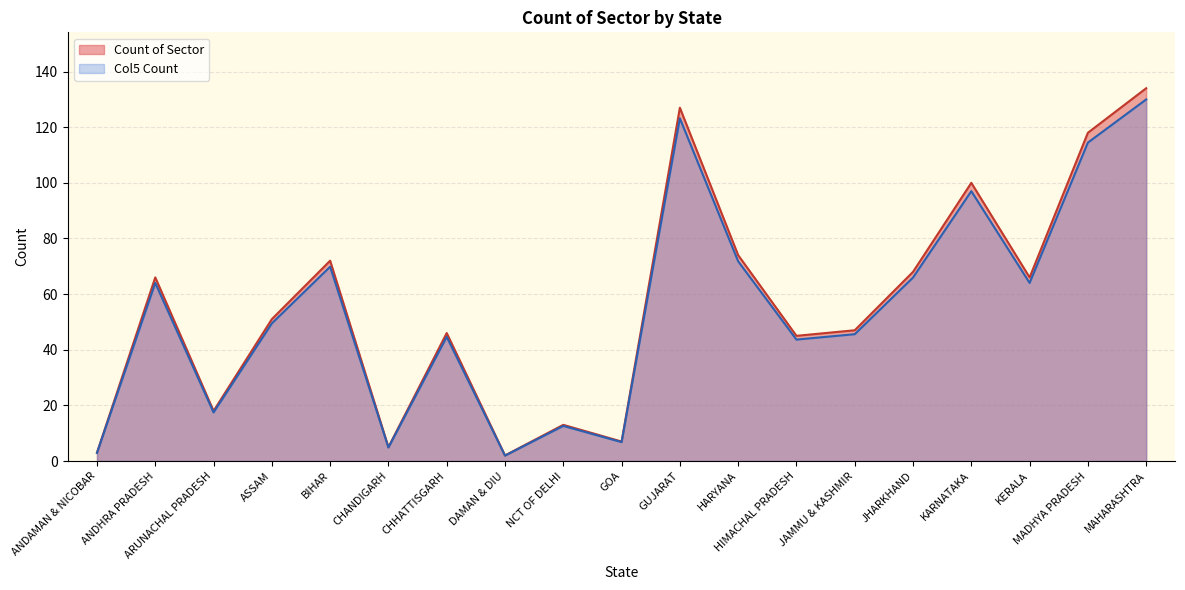

How many data points in Col5 Count are less than 49?

9